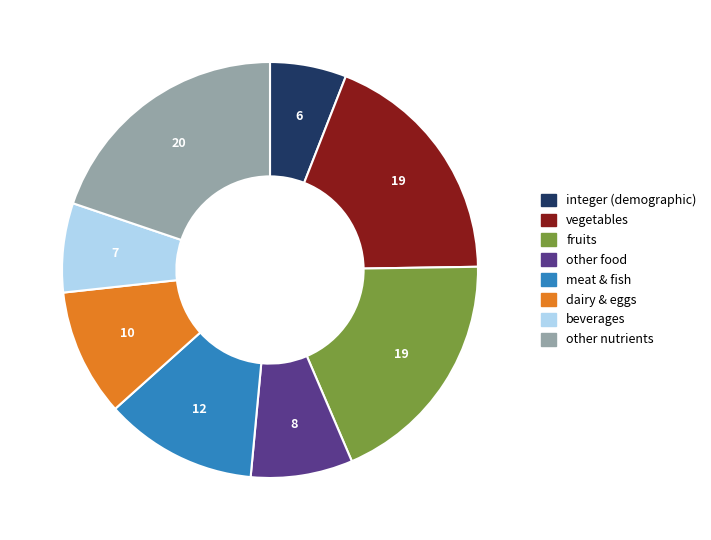

Does any single category account for the majority?

No